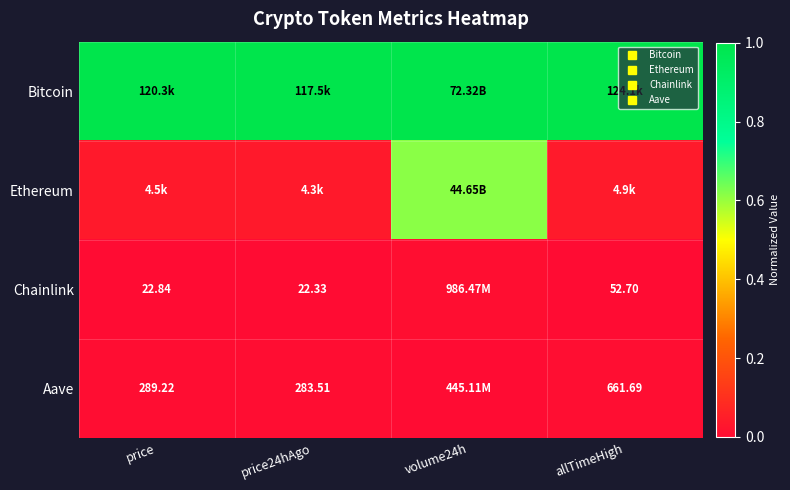

Is the value of Chainlink at price24hAgo greater than the value of Aave at volume24h?

No